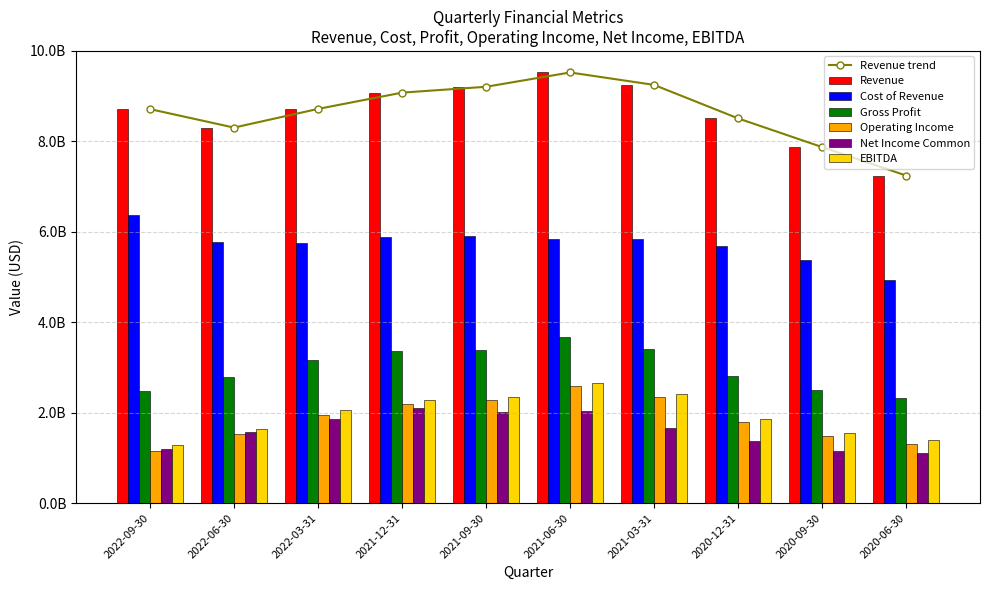

Where is Operating Income nearest to the value 1875702350?

2022-03-31